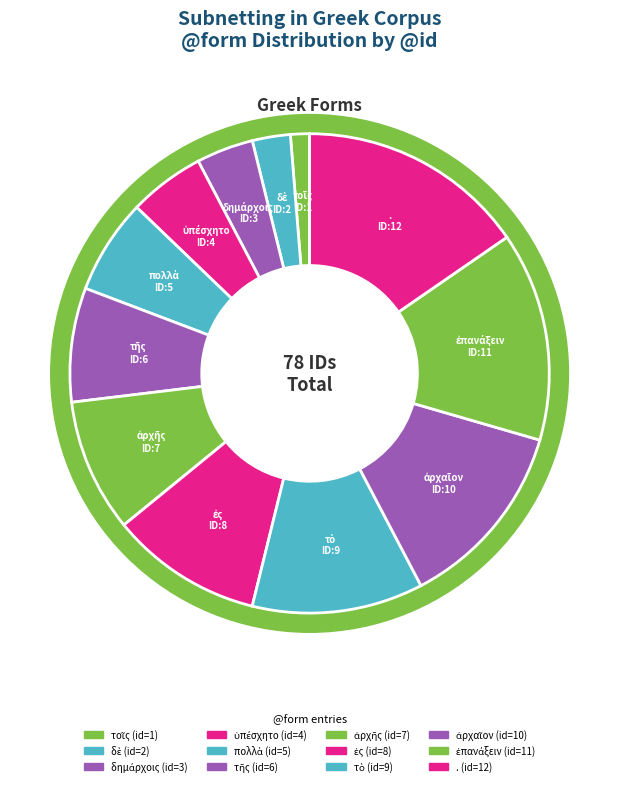

Does ἐπανάξειν represent more than half of the total?

No